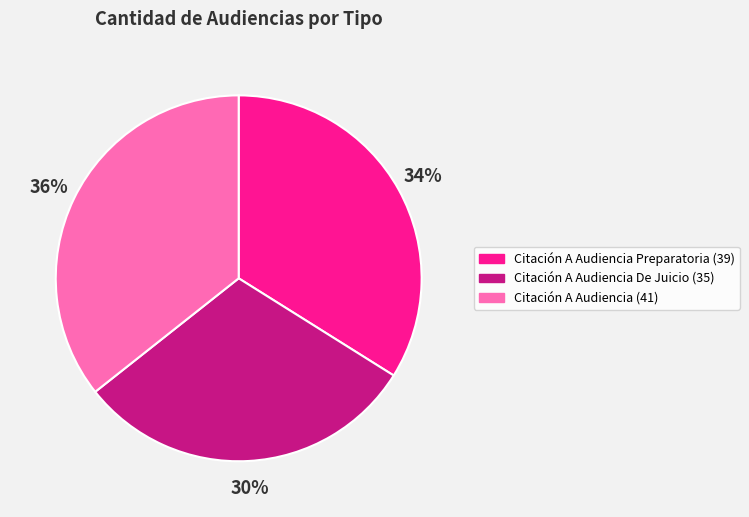

How many segments does this pie chart have?

3